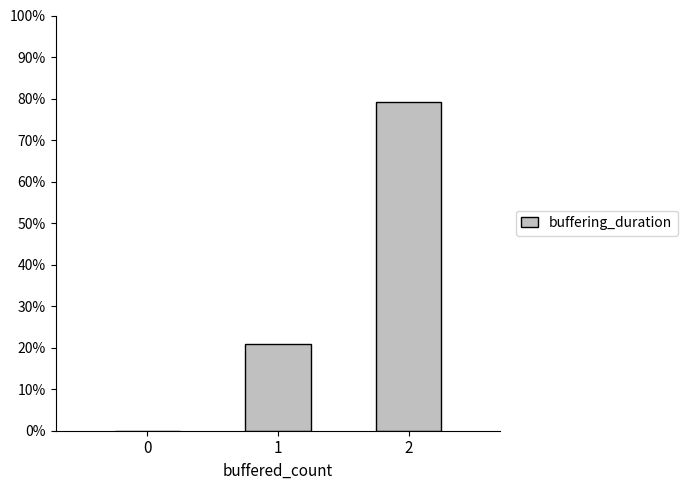

Is it true that the value at 1 is 9.5?

False